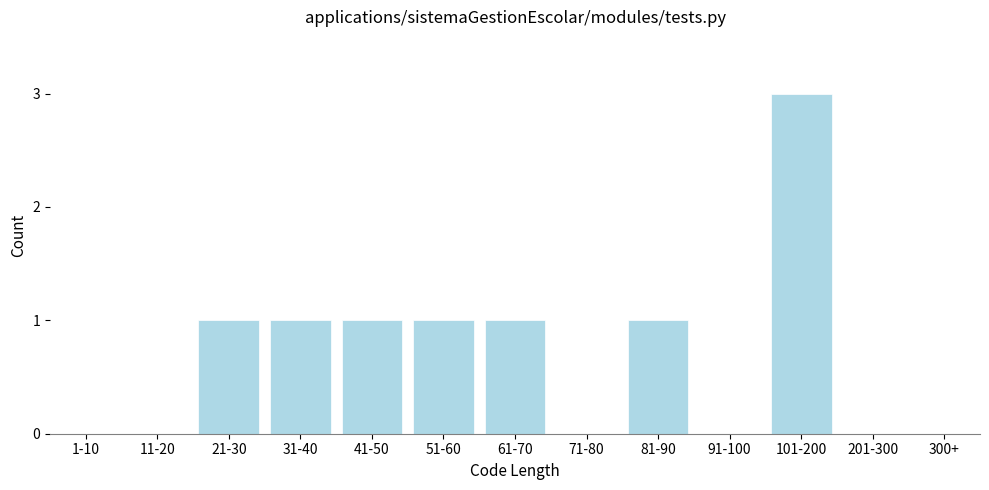

Reading left to right, extract all data points from this chart.

1-10=0	11-20=0	21-30=1	31-40=1	41-50=1	51-60=1	61-70=1	71-80=0	81-90=1	91-100=0	101-200=3	201-300=0	300+=0